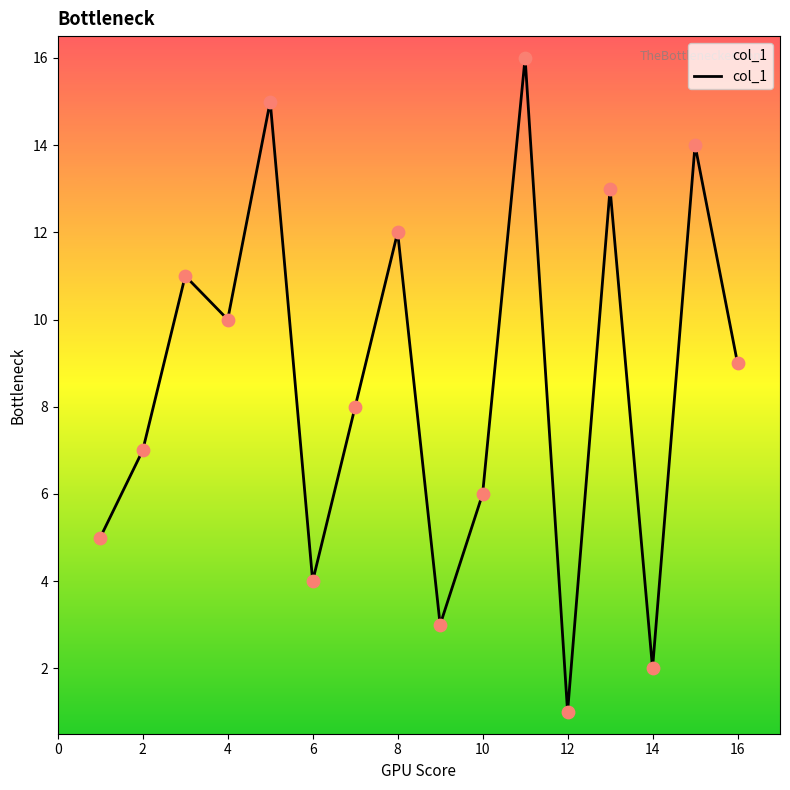

What is the maximum value shown in the chart?

16